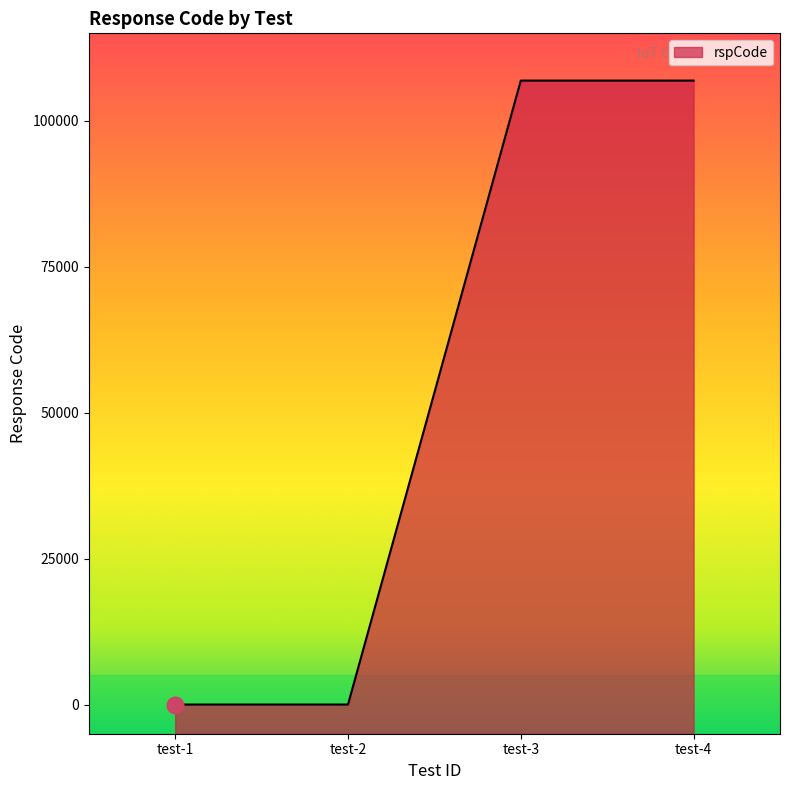

Reading left to right, list all the values displayed in this chart.

0	0	106904	106903